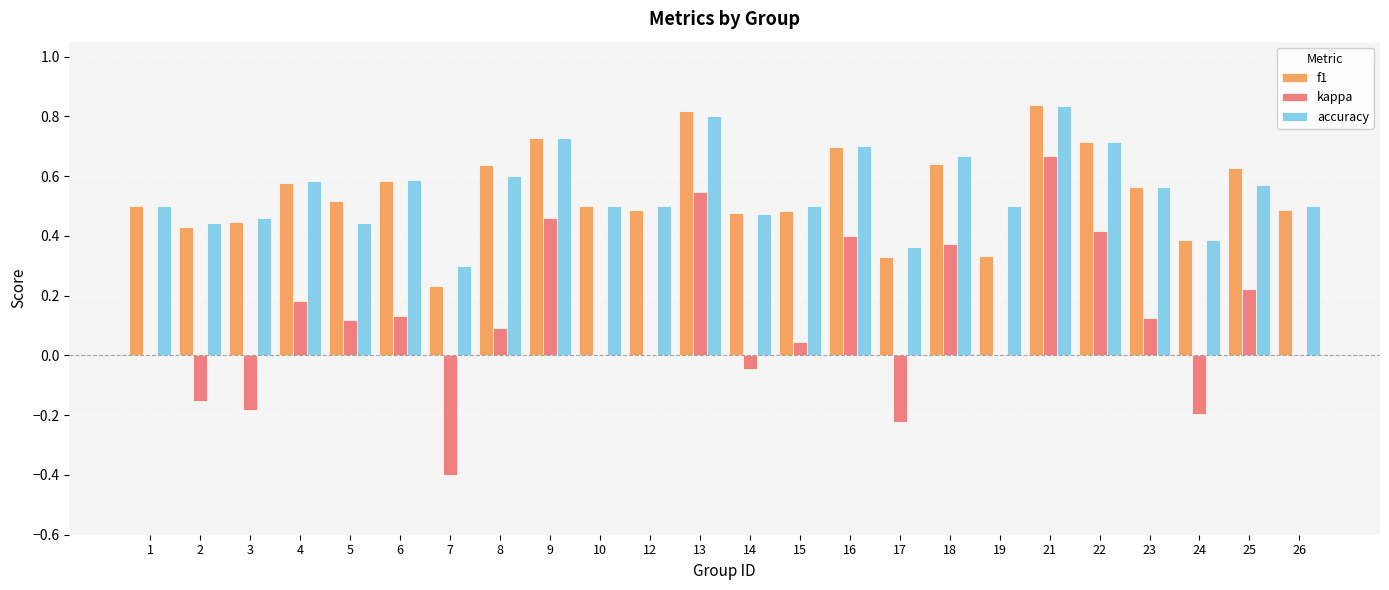

Between 7 and 24, which series saw the biggest shift?

kappa